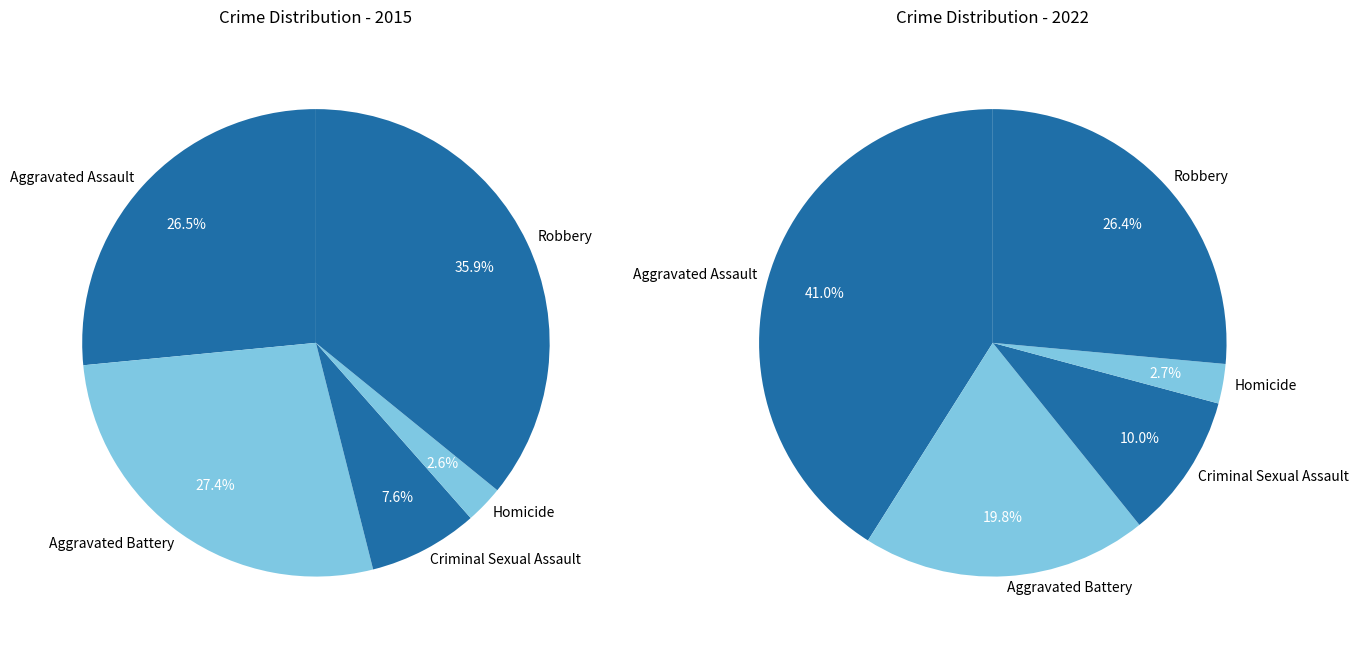

To the nearest percent, what percentage of the pie is Criminal Sexual Assault?

8%